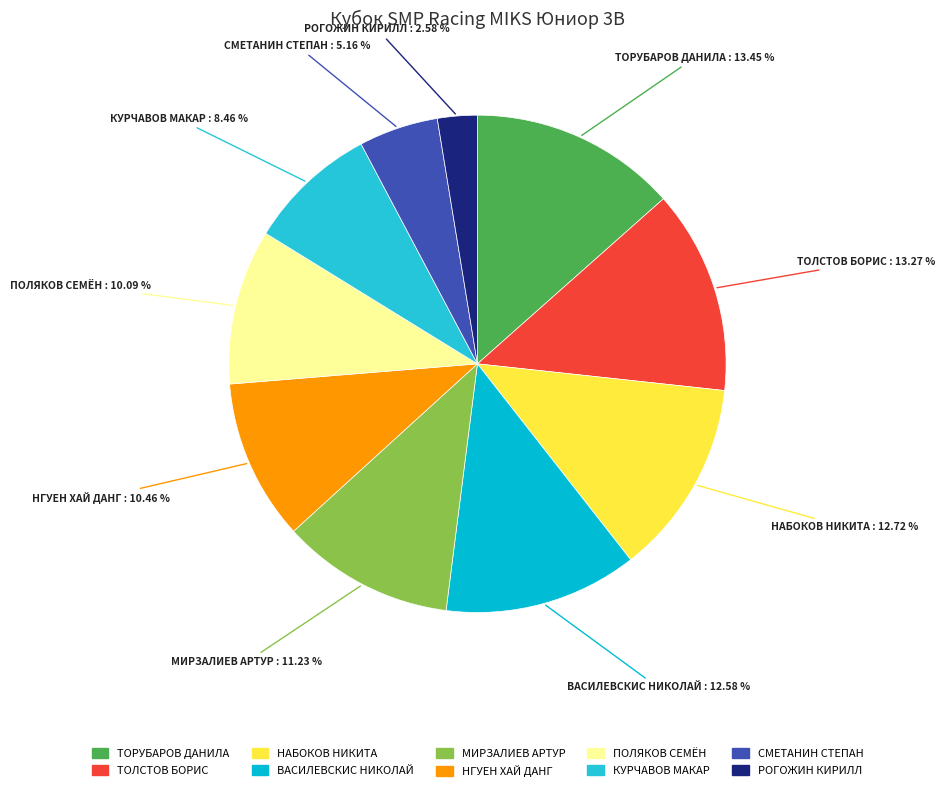

Is ТОЛСТОВ БОРИС the majority of the pie?

No